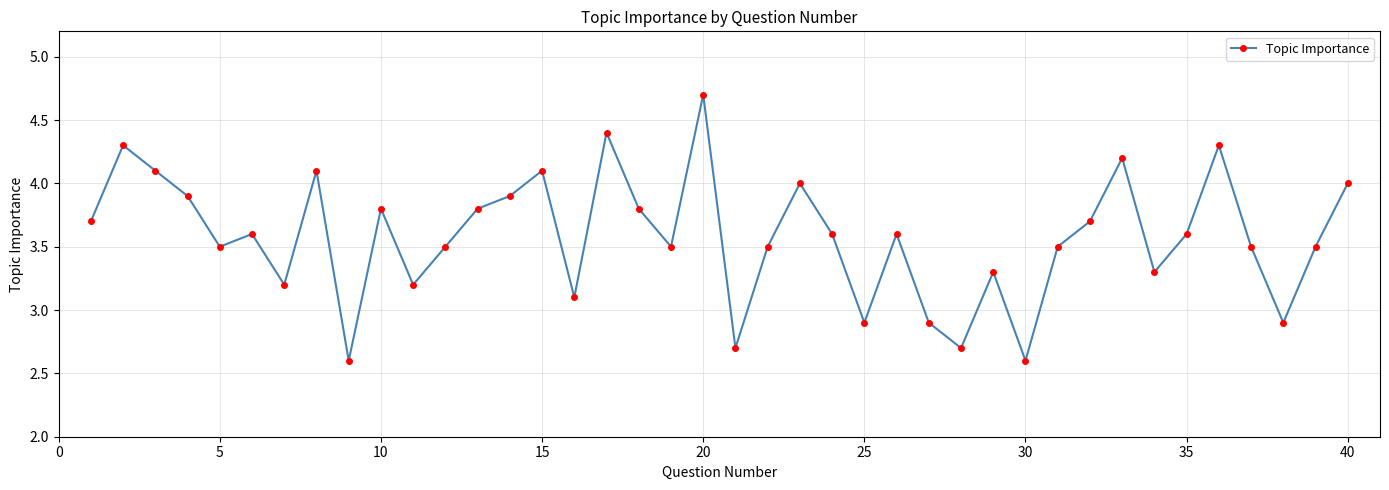

Reading right to left, transcribe all the data shown in this chart.

4.0	3.5	2.9	3.5	4.3	3.6	3.3	4.2	3.7	3.5	2.6	3.3	2.7	2.9	3.6	2.9	3.6	4.0	3.5	2.7	4.7	3.5	3.8	4.4	3.1	4.1	3.9	3.8	3.5	3.2	3.8	2.6	4.1	3.2	3.6	3.5	3.9	4.1	4.3	3.7